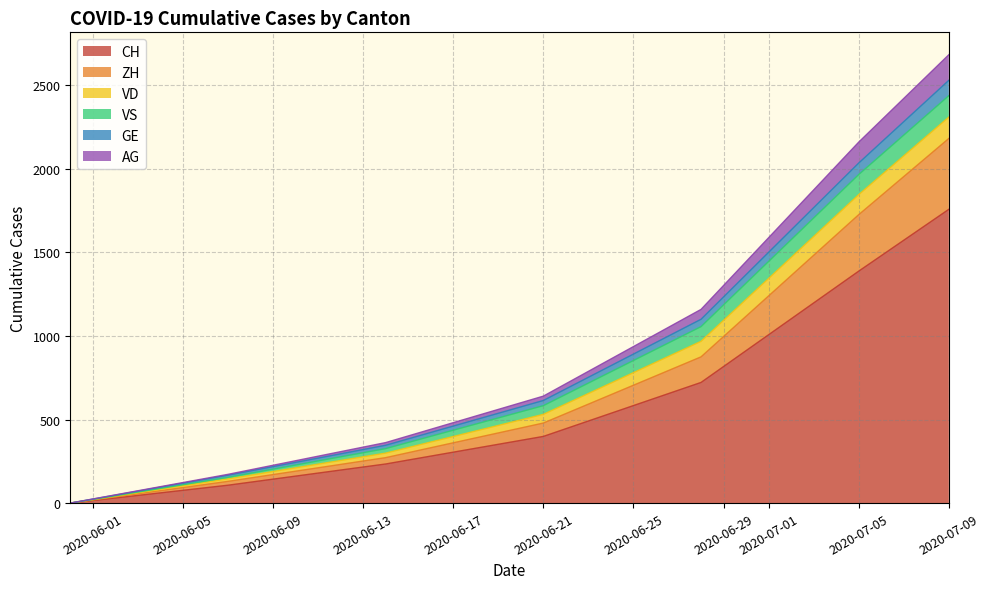

What is the highest value of the CH series?

1758